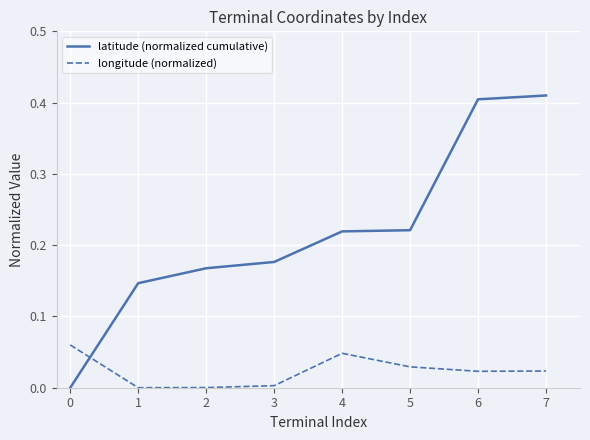

Which series has the largest total across all categories?

latitude (normalized cumulative)